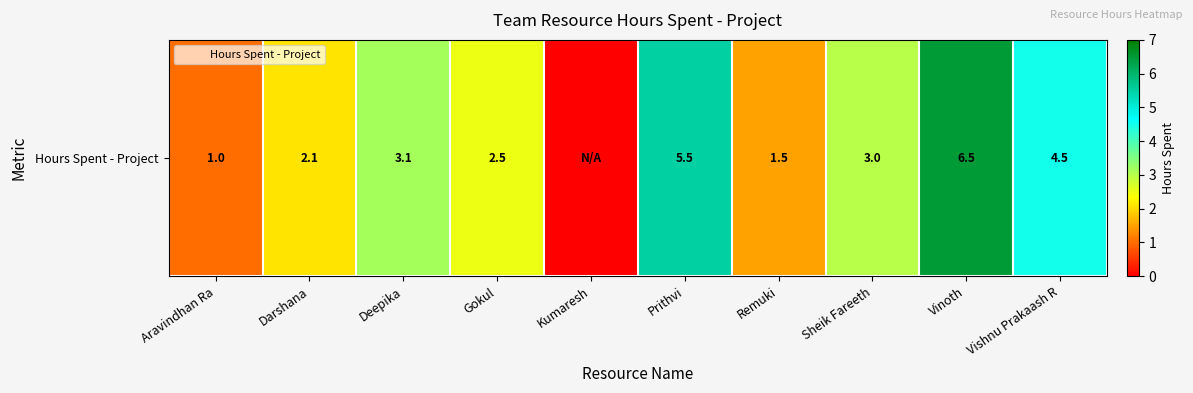

Where does the data first go above 3?

Deepika